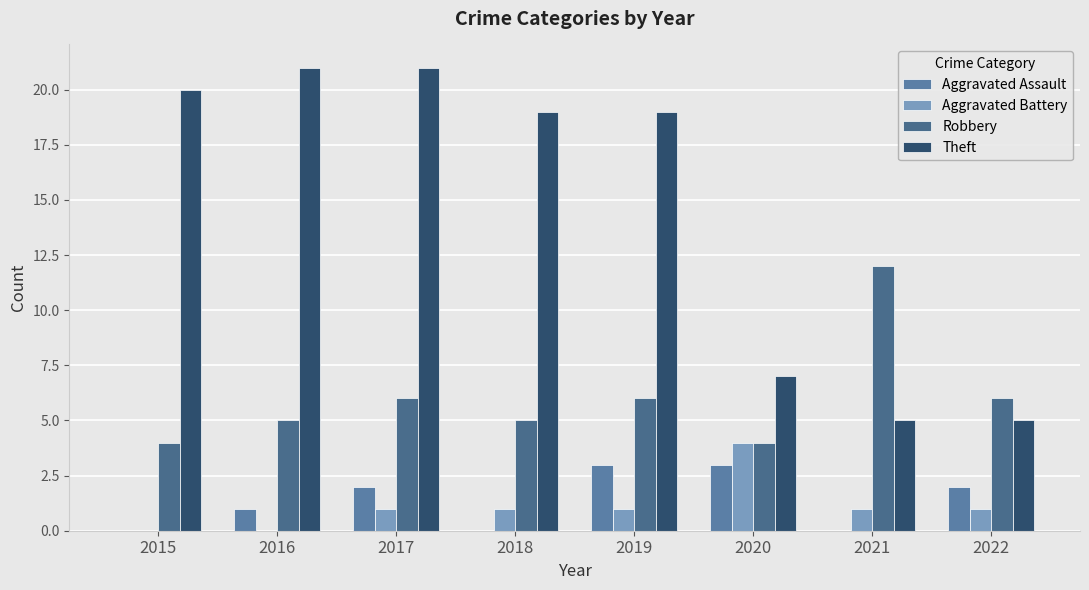

Are the bars grouped side by side (vs. stacked)?

Yes